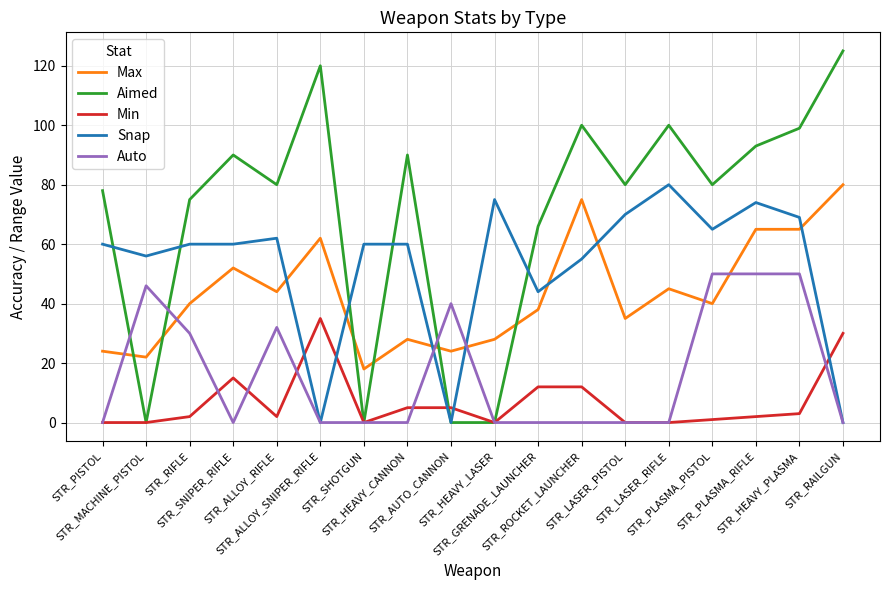

Which series has the largest total across all categories?

Aimed